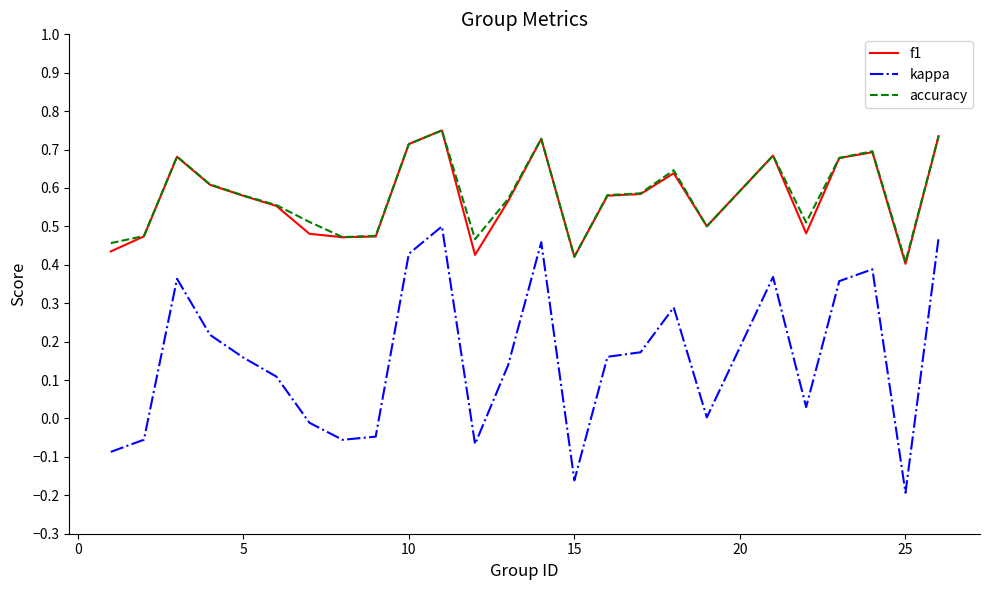

True or false: kappa and accuracy intersect in this chart.

False